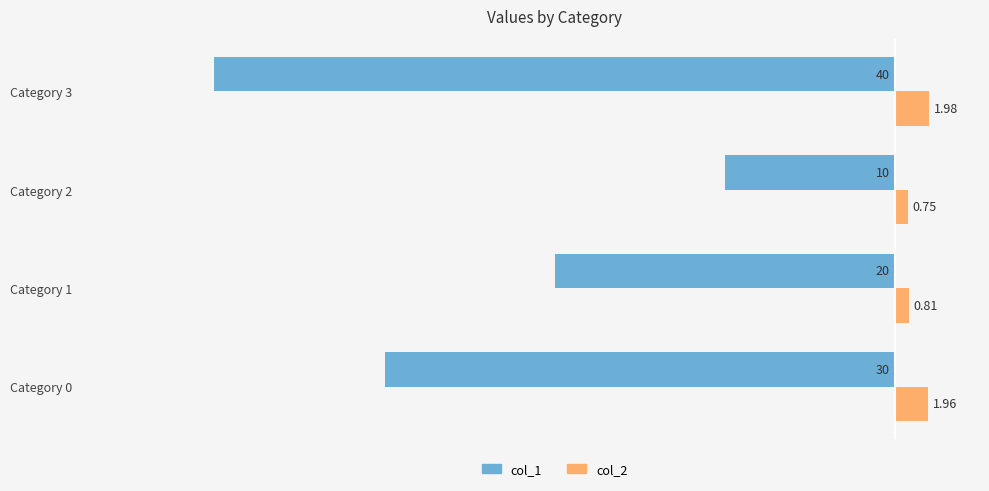

How many values in the col_1 series are below -20?

2